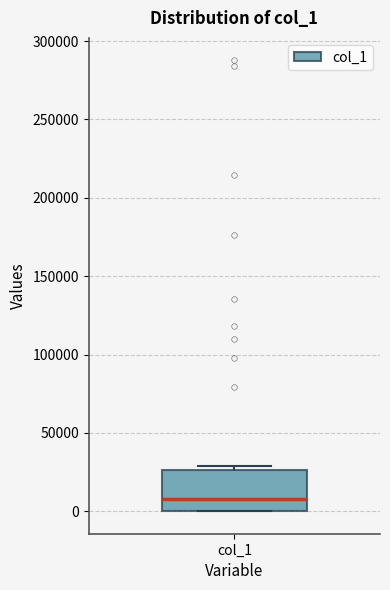

Where is the upper edge of the box for col_1 on the y-axis? The values are not printed on the chart, so give them approximately, as read against the axis.

25000